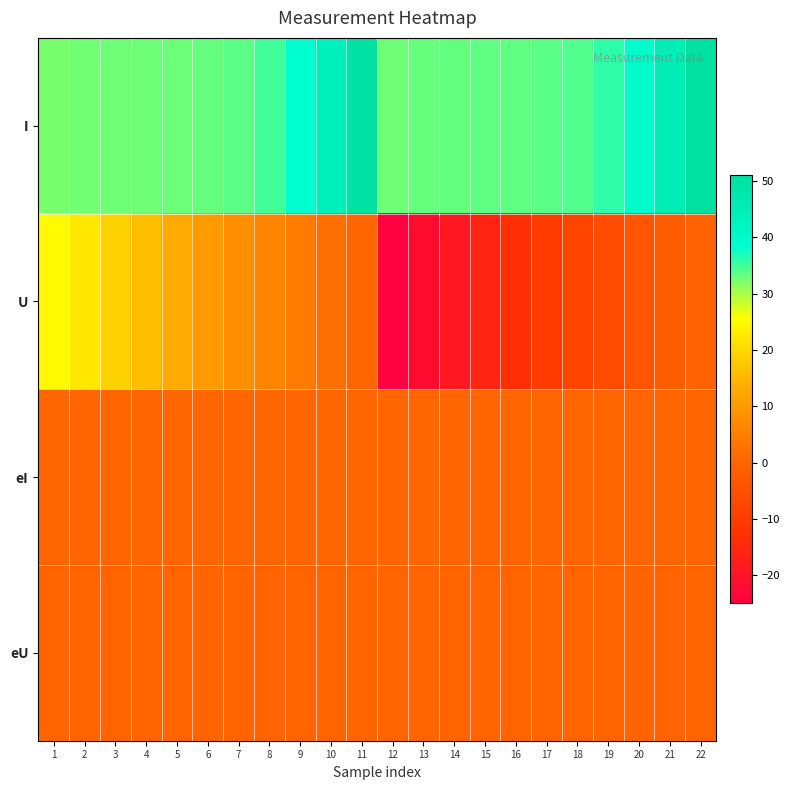

Reading right to left, transcribe all the data shown in this chart.

I: 22=51.0	21=45.3	20=39.5	19=35.9	18=34.3	17=33.8	16=33.5	15=33.5	14=33.4	13=33.3	12=32.8	11=50.0	10=44.2	9=38.4	8=35.0	7=33.8	6=33.2	5=33.0	4=32.8	3=32.8	2=32.7	1=32.4
U: 22=-0.5	21=-2.0	20=-4.0	19=-6.0	18=-8.0	17=-10.2	16=-13.0	15=-16.0	14=-19.0	13=-22.0	12=-25.0	11=0.5	10=2.0	9=4.1	8=6.1	7=8.1	6=10.2	5=13.0	4=16.0	3=19.1	2=22.1	1=25.0
eI: 22=0.2	21=0.1	20=0.1	19=0.1	18=0.1	17=0.1	16=0.1	15=0.1	14=0.1	13=0.1	12=0.1	11=0.1	10=0.1	9=0.1	8=0.1	7=0.1	6=0.1	5=0.1	4=0.1	3=0.1	2=0.1	1=0.1
eU: 22=0.0	21=0.0	20=0.0	19=0.0	18=0.0	17=0.0	16=0.0	15=0.0	14=0.1	13=0.1	12=0.1	11=0.0	10=0.0	9=0.0	8=0.0	7=0.0	6=0.0	5=0.0	4=0.0	3=0.1	2=0.1	1=0.1